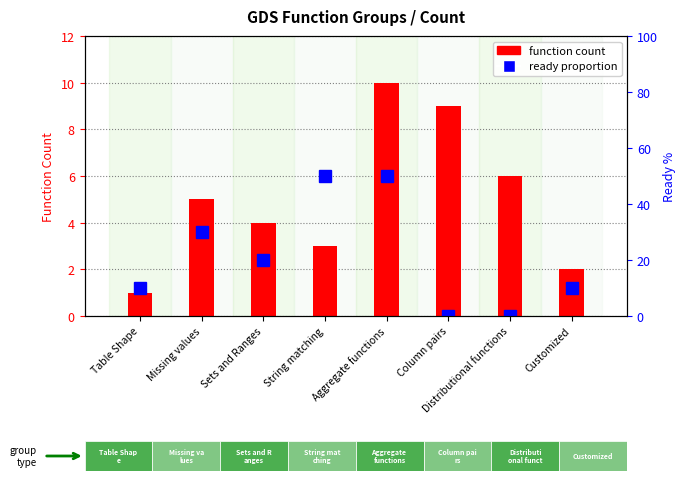

Which series changed the most between Column pairs and Customized?

ready proportion